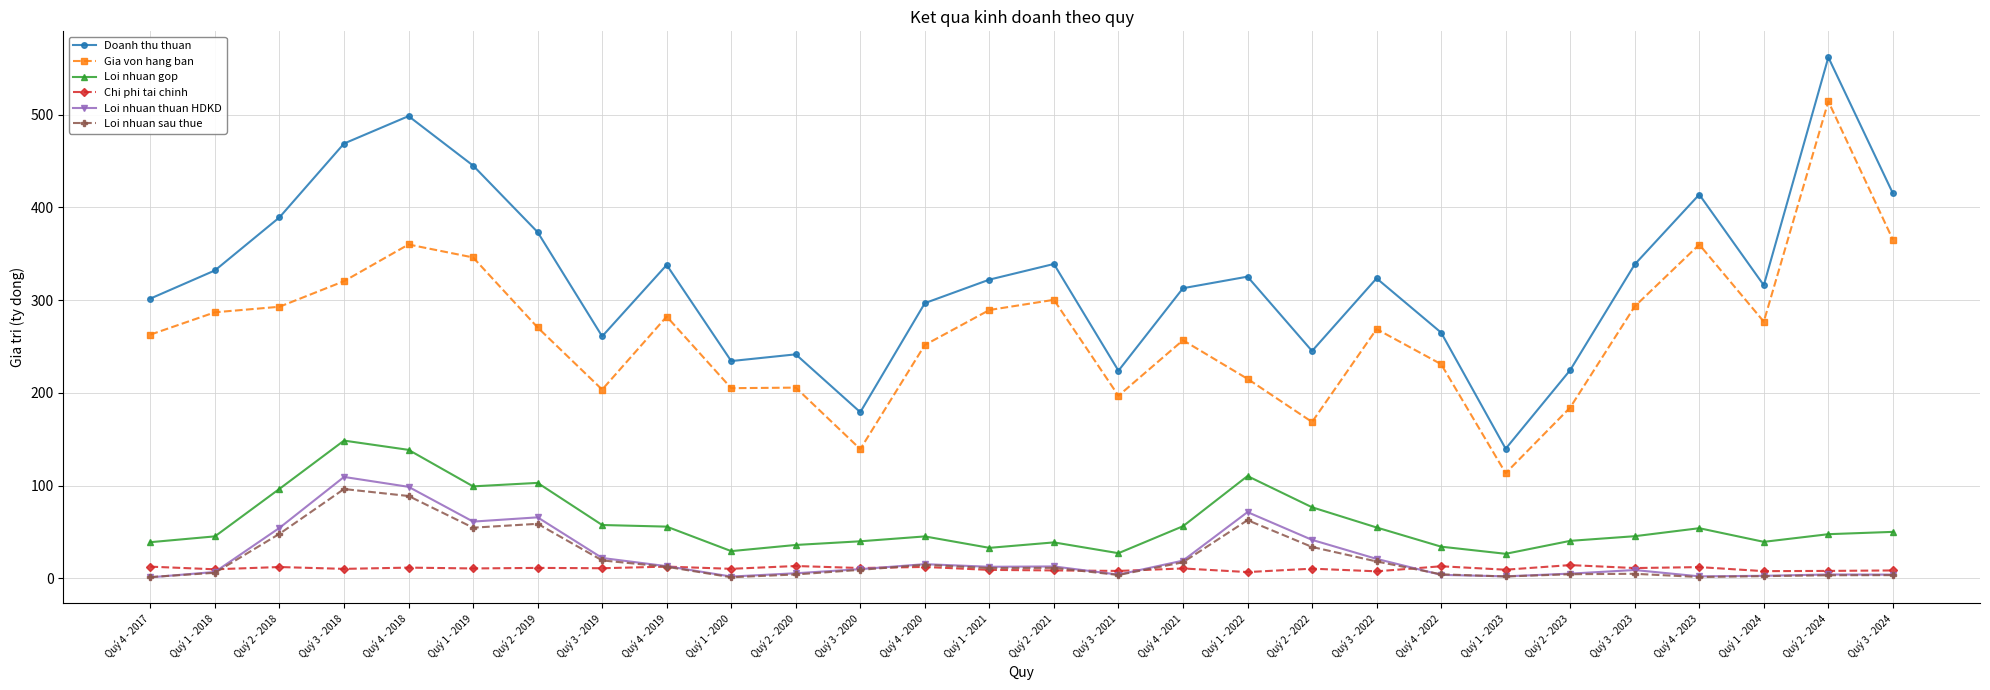

True or false: Loi nhuan thuan HDKD has a value of 6.8 at Quý 1 - 2018.

True